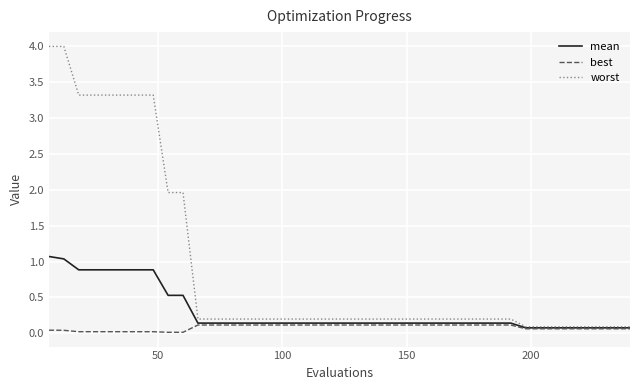

List the series in order of their overall mean, highest first.

worst, mean, best